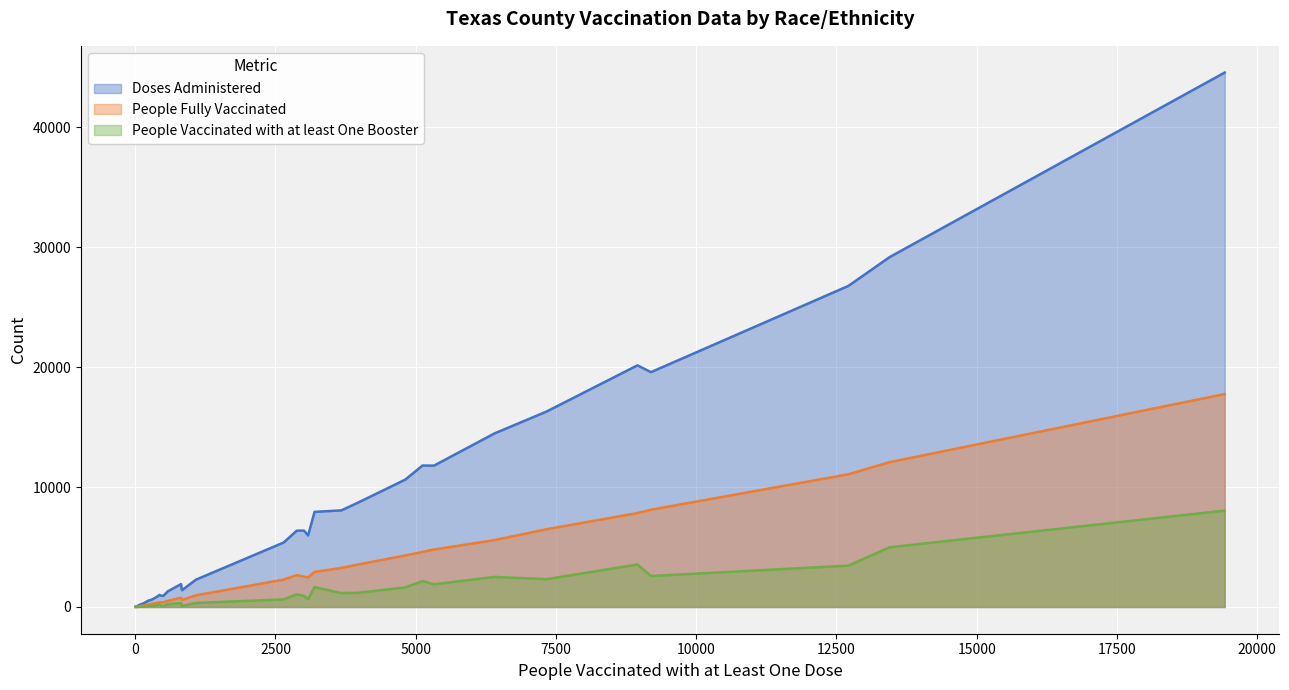

True or false: People Vaccinated with at least One Booster has a value of 5 at 24.

True